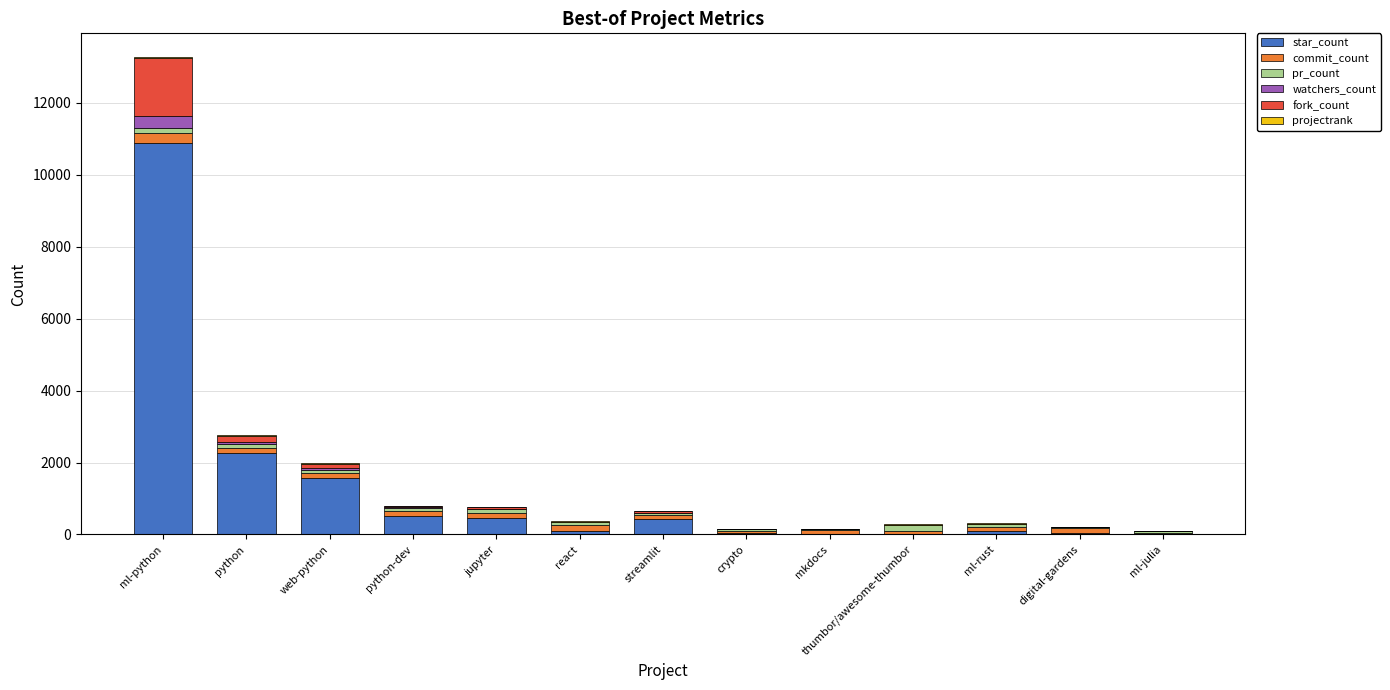

At which category is the sum across all series the highest?

ml-python